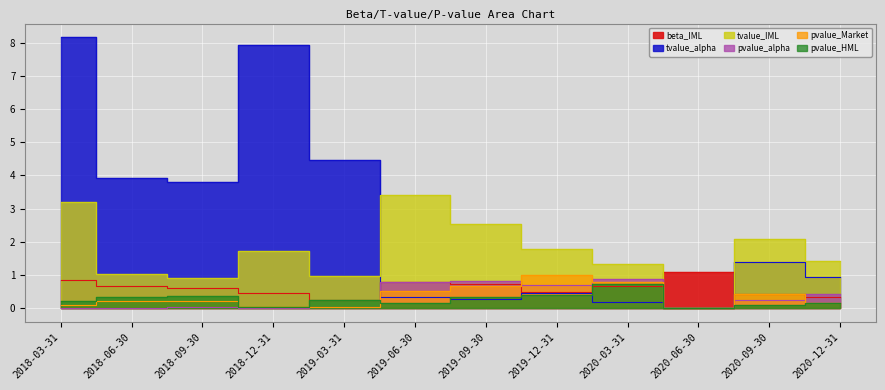

What is the value of the beta_IML point at the 6th from the left?

0.8